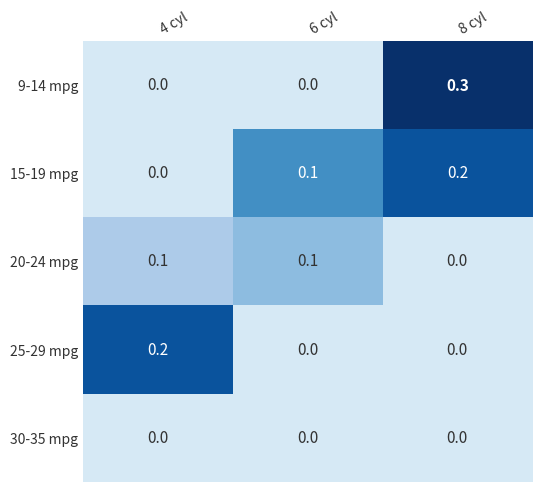

What is the sum of the 9-14 mpg values at 6 cyl and 8 cyl?

0.3